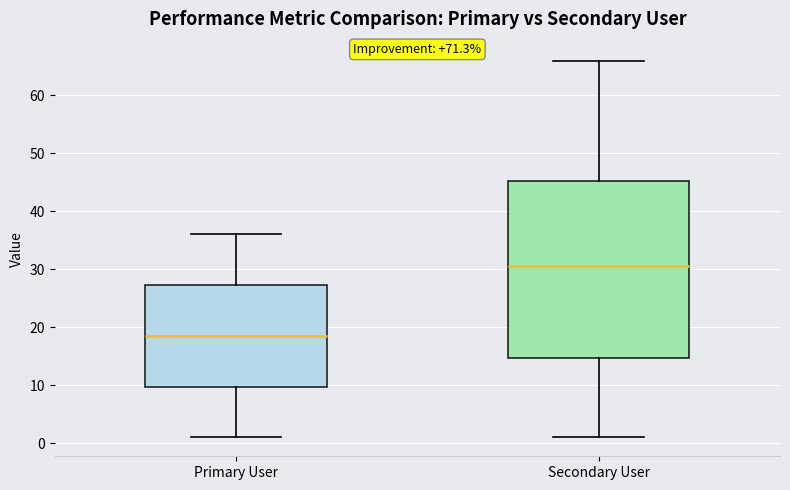

Where is the lower edge of the box for Primary User on the y-axis? The values are not printed on the chart, so give them approximately, as read against the axis.

10